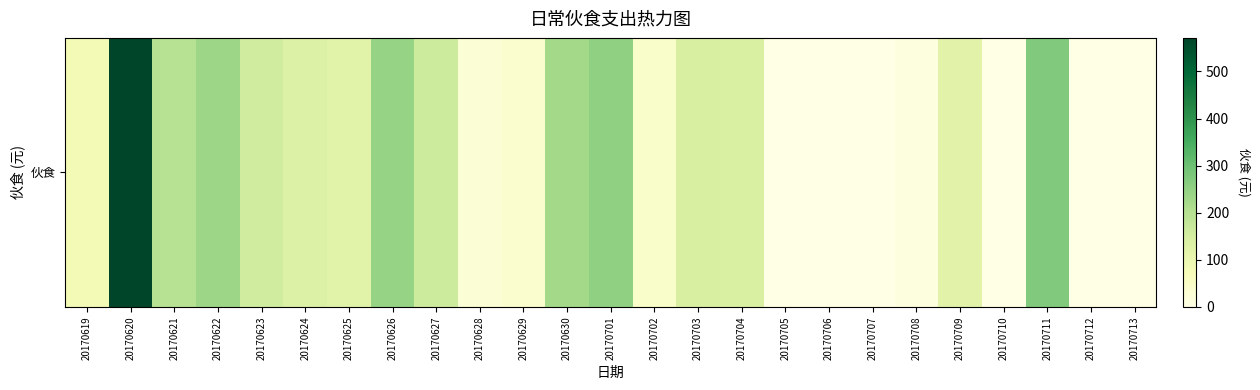

Which label corresponds to the smallest value in the chart?

20170705